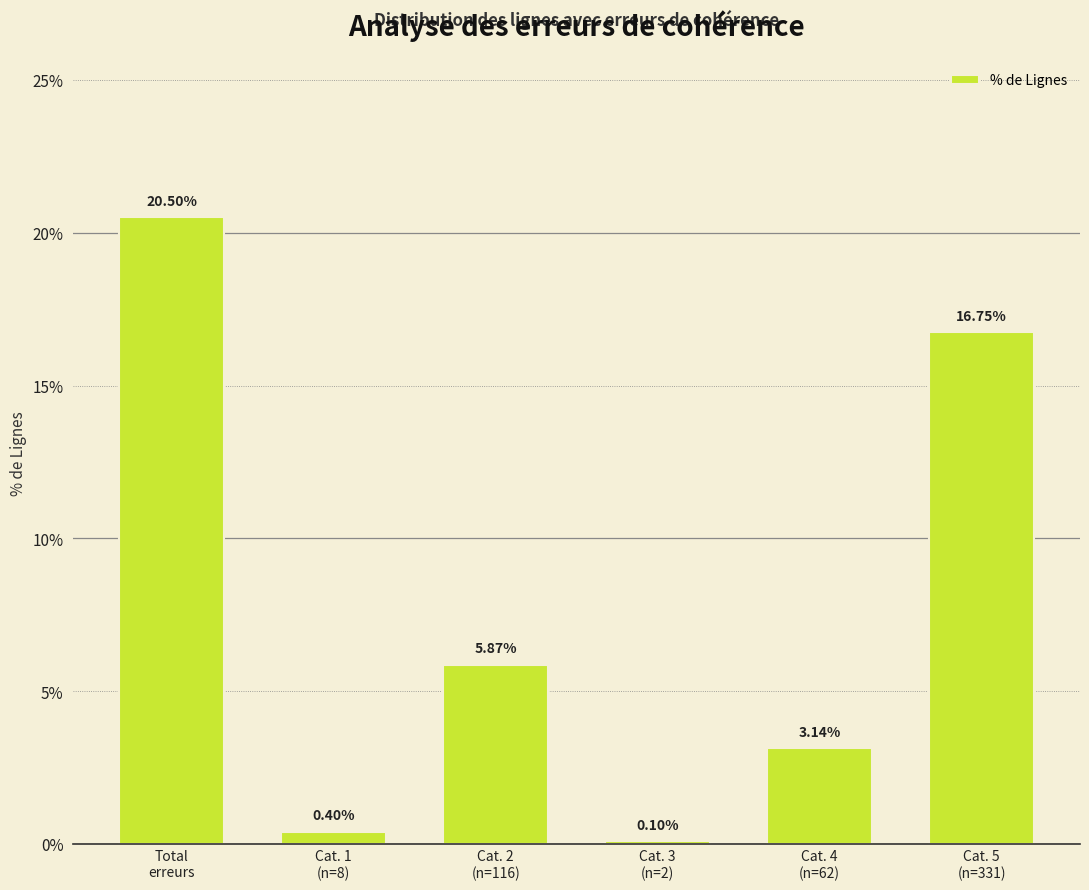

How many bars are there in total?

6